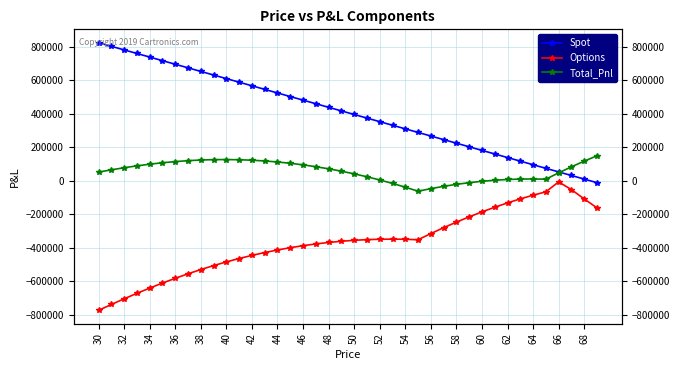

Count the number of data series in this chart.

3